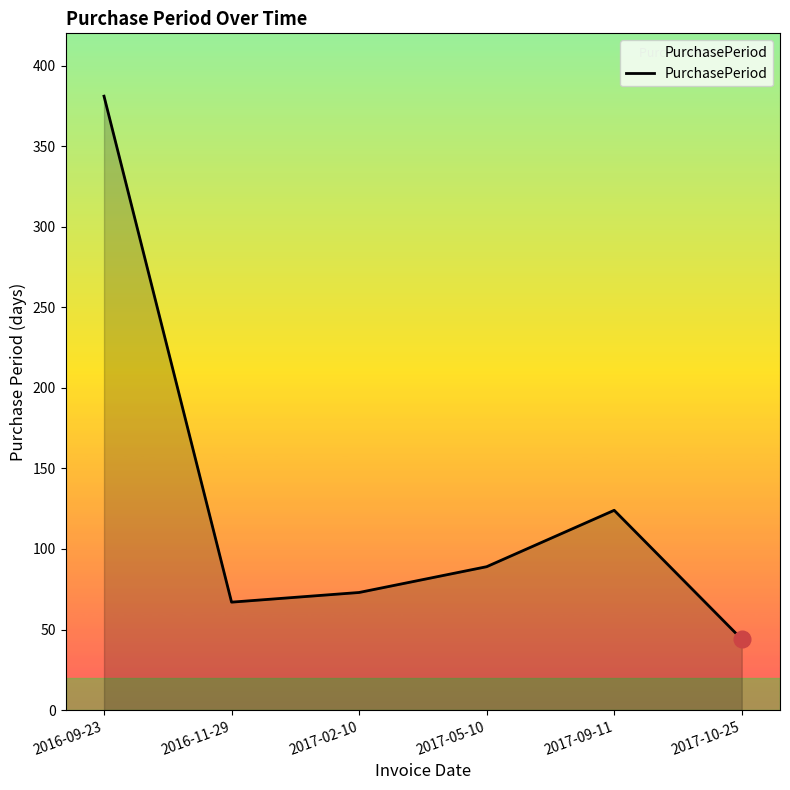

Between 2017-02-10 and 2016-11-29, which is larger?

2017-02-10